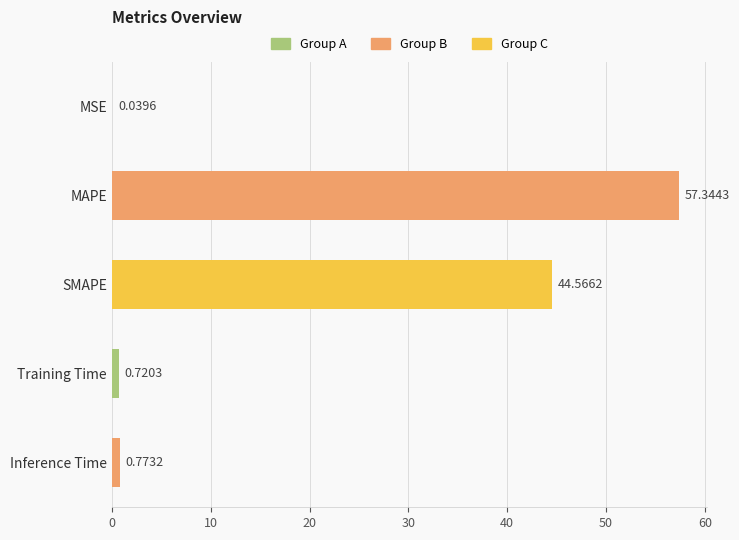

What is the sum of all values?

103.4